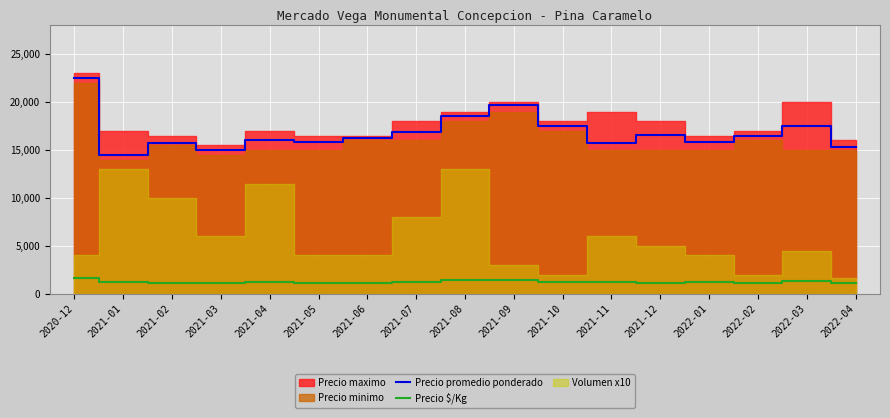

The Precio $/Kg series shows 1208 at 2021-01. True or false?

True